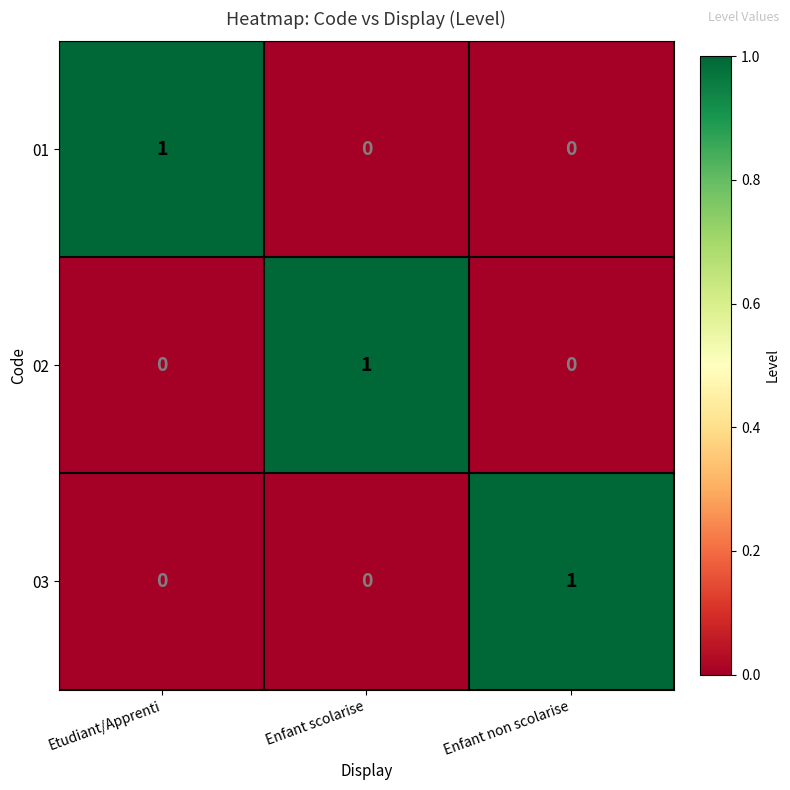

True or false: 01 has a value of 1 at Etudiant/Apprenti.

True